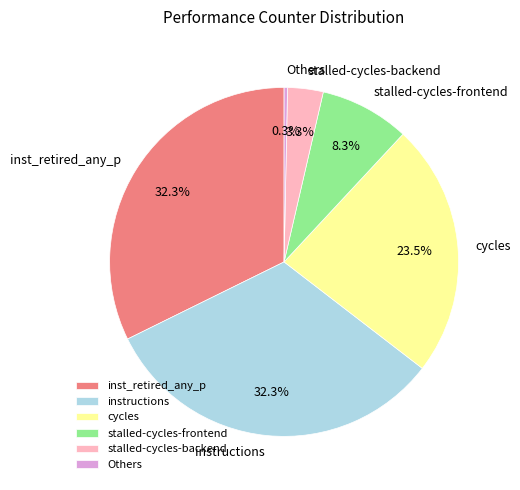

What percentage is the instructions slice, to the nearest percent?

32%